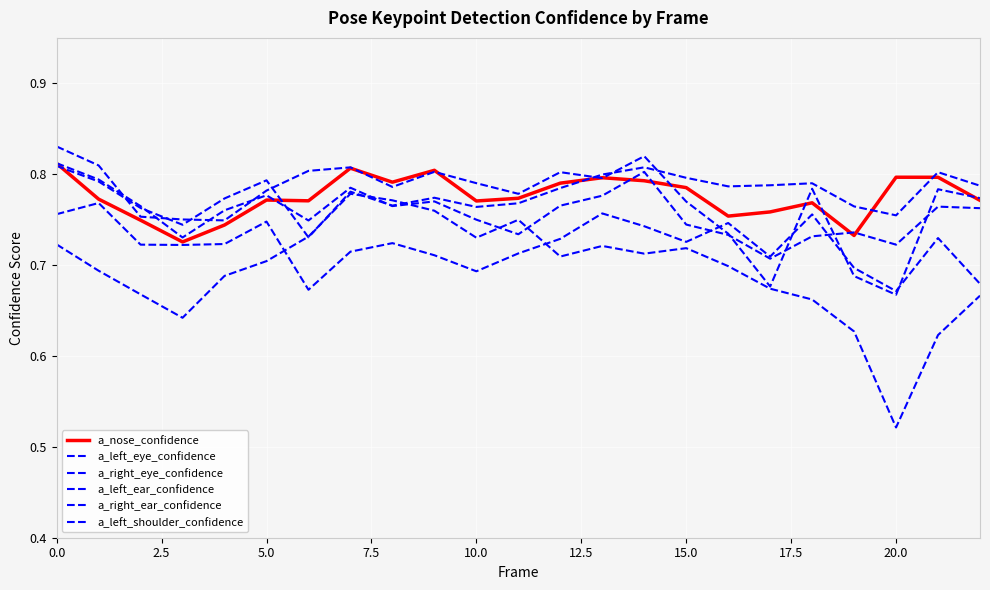

What is the smallest value displayed?

0.5